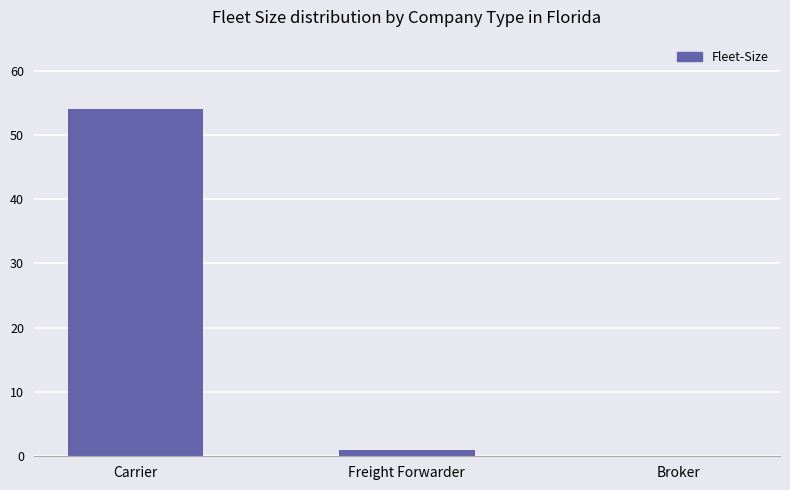

The chart shows a value of 54 at Carrier. True or false?

True